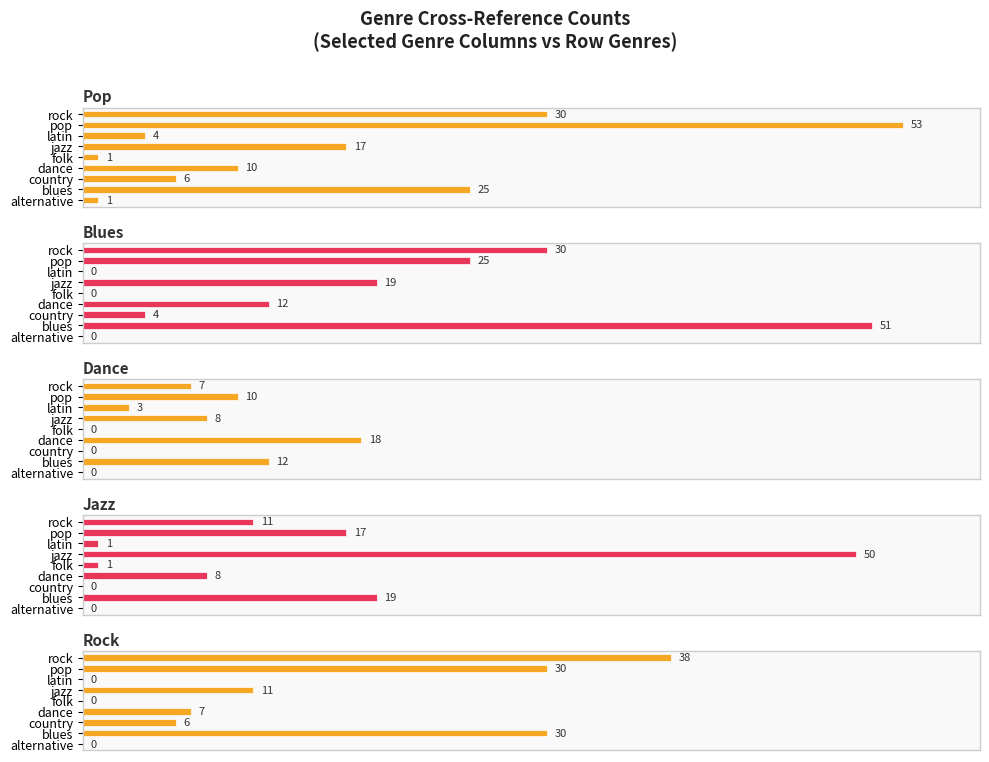

Which series has the widest spread of values?

Pop